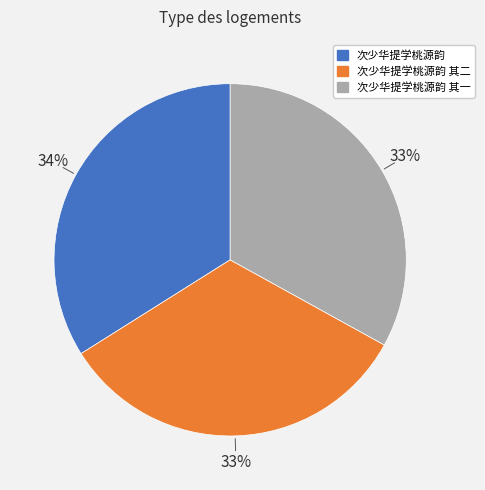

To the nearest percent, what is the combined percentage of 次少华提学桃源韵 and 次少华提学桃源韵 其一?

67%